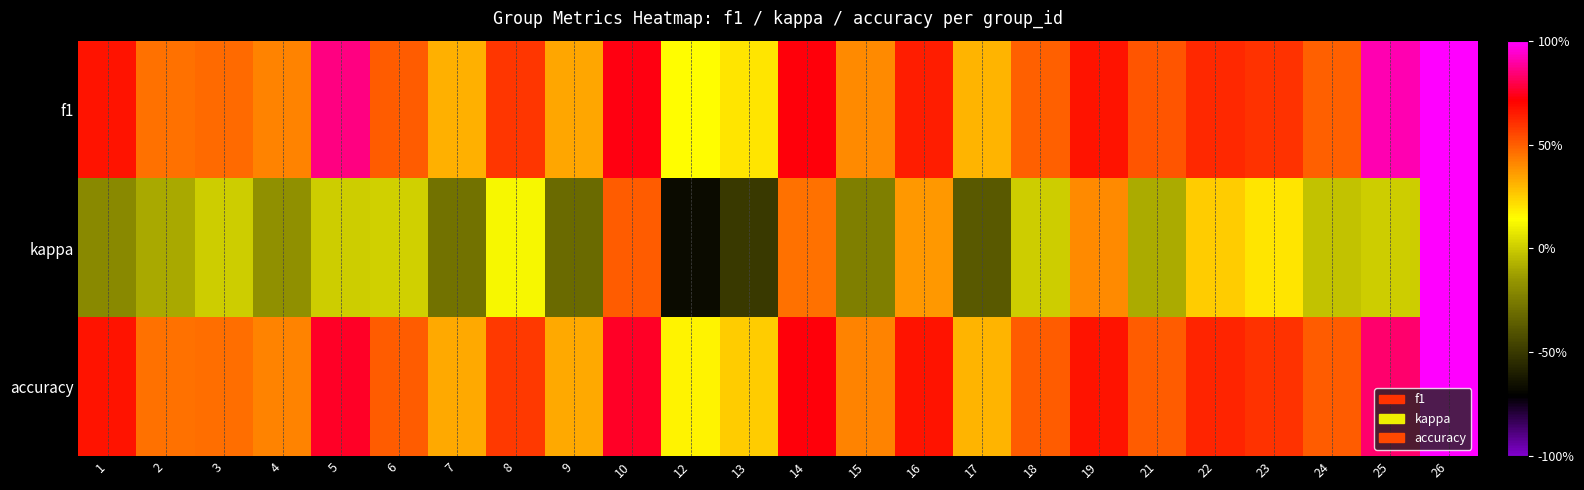

At how many categories does at least one series exceed 0?

24